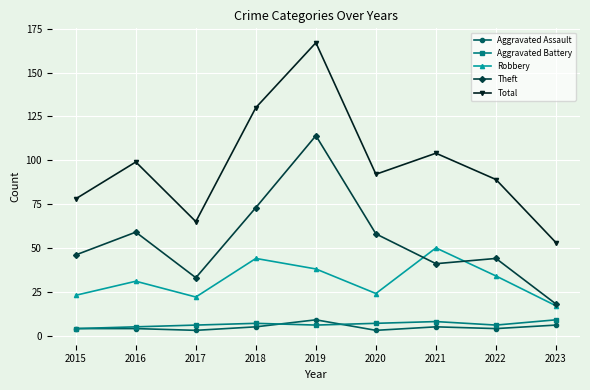

True or false: Total has a value of 78 at 2015.

True